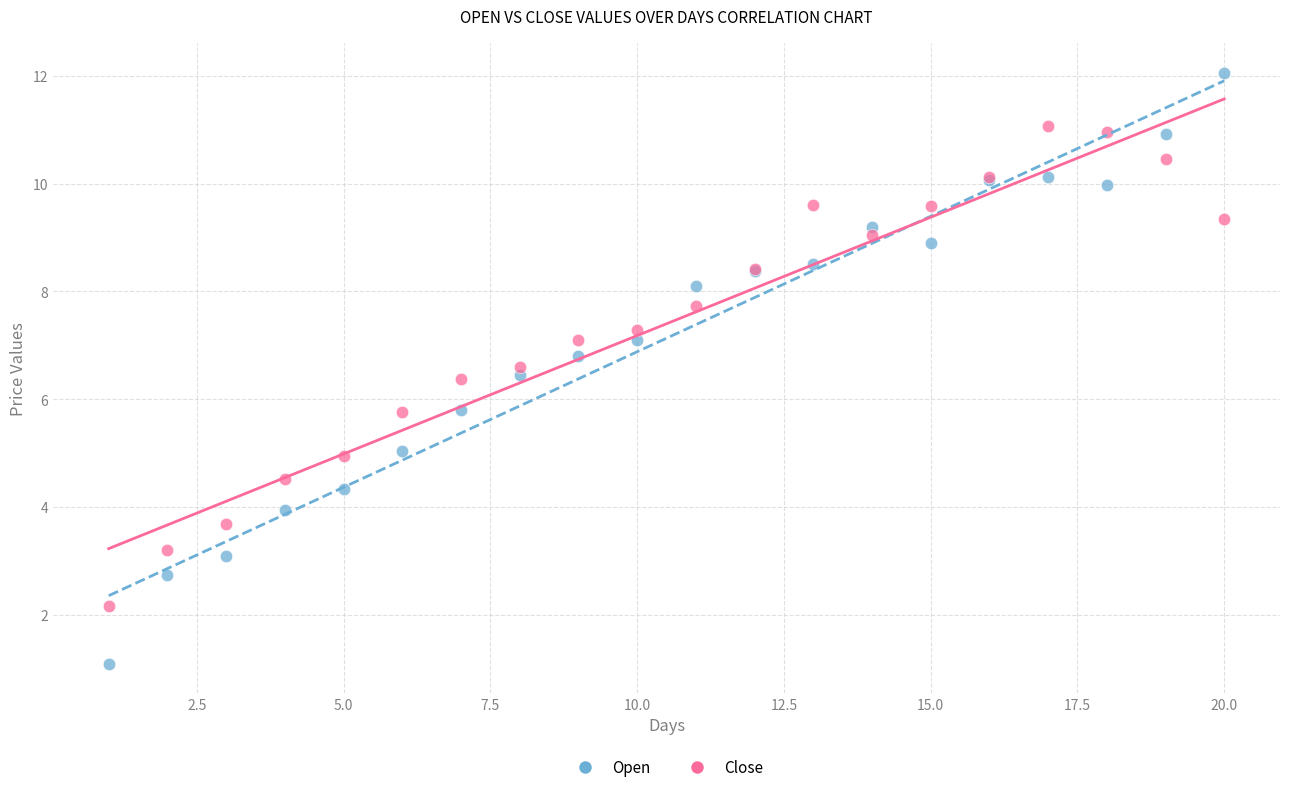

Which series reaches the maximum Y coordinate?

Open